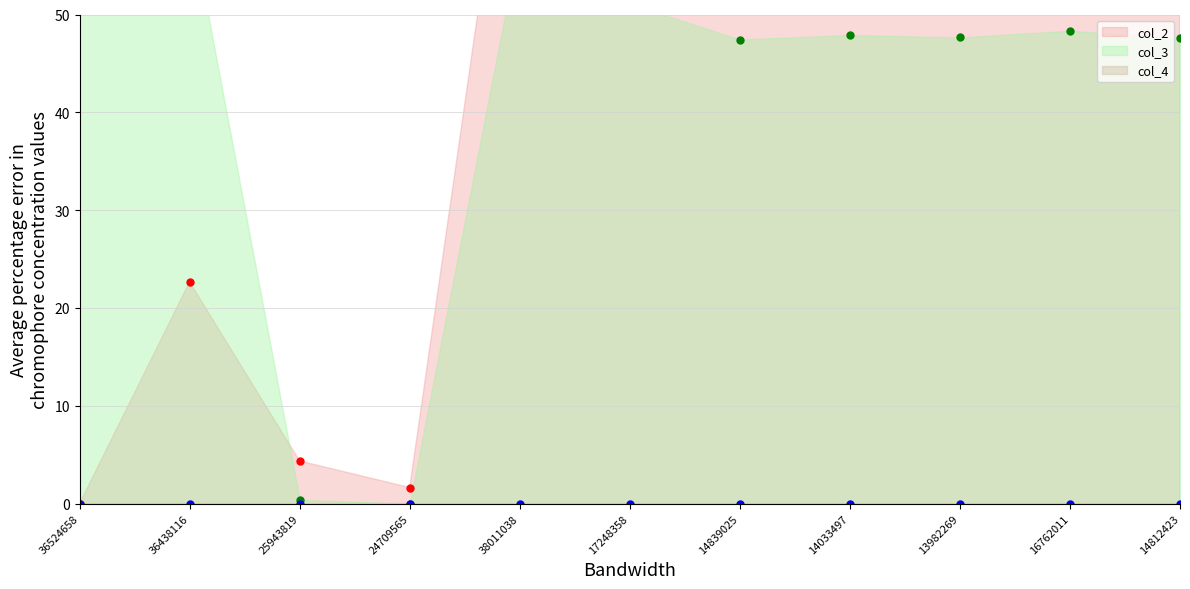

At which label does col_3 reach its minimum?

24709565